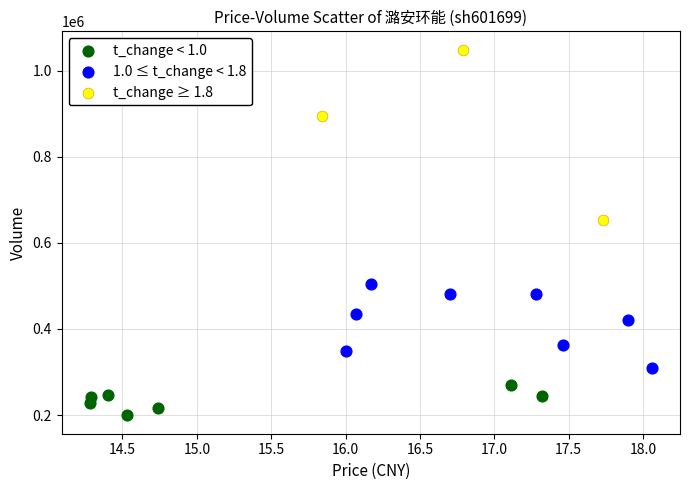

Which series contains the highest Y value?

t_change ≥ 1.8